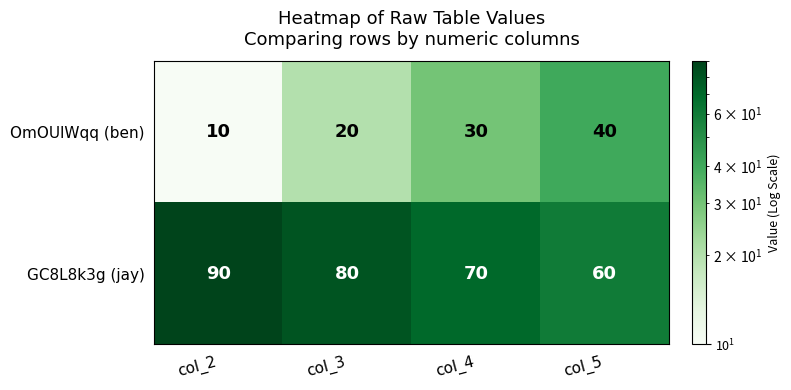

Which label corresponds to the largest value in the chart?

col_2